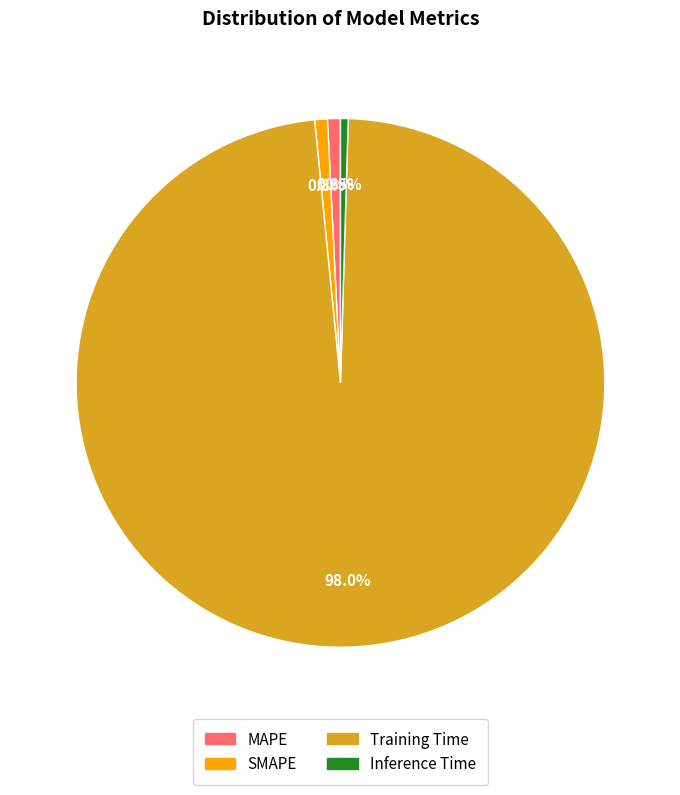

How many slices are in this pie chart?

4